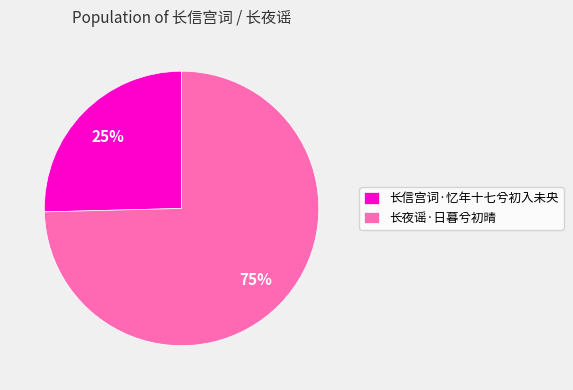

How many slices are in this pie chart?

2